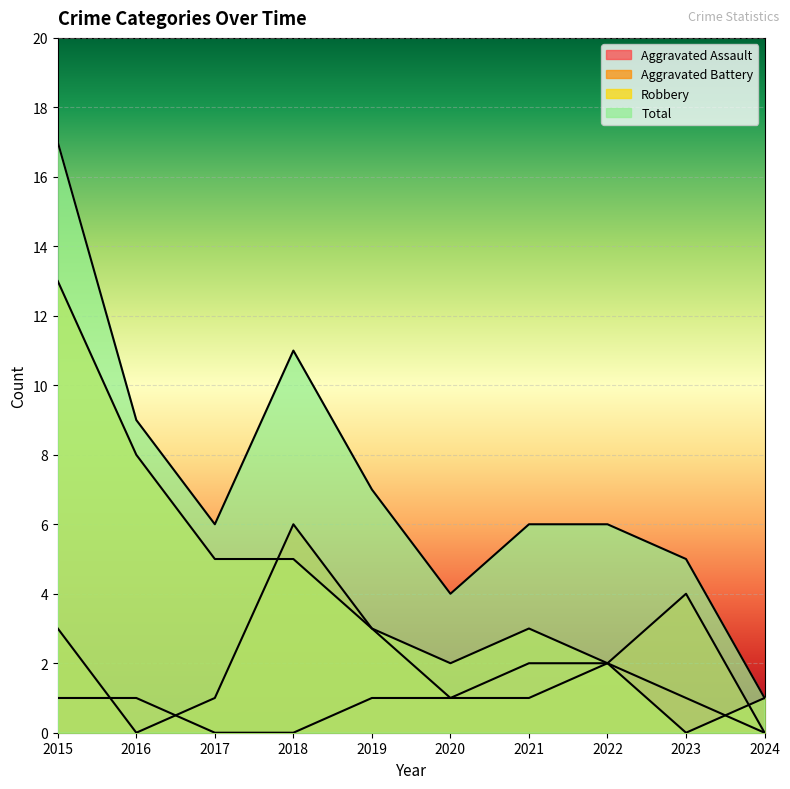

What is the difference between the maximum and minimum values in the Aggravated Battery series?

6